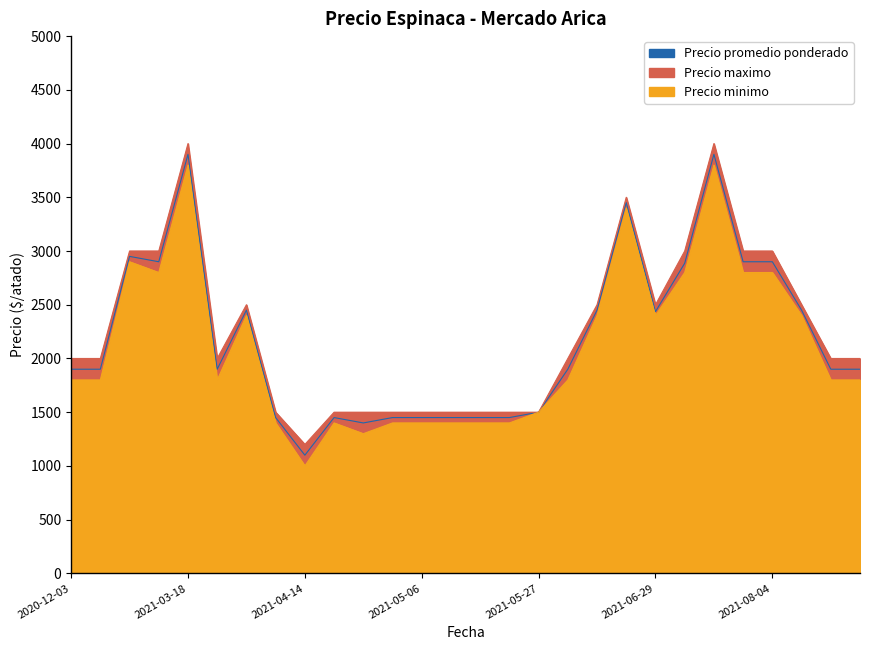

Between 2021-07-15 and 2021-04-14, which is larger?

2021-07-15